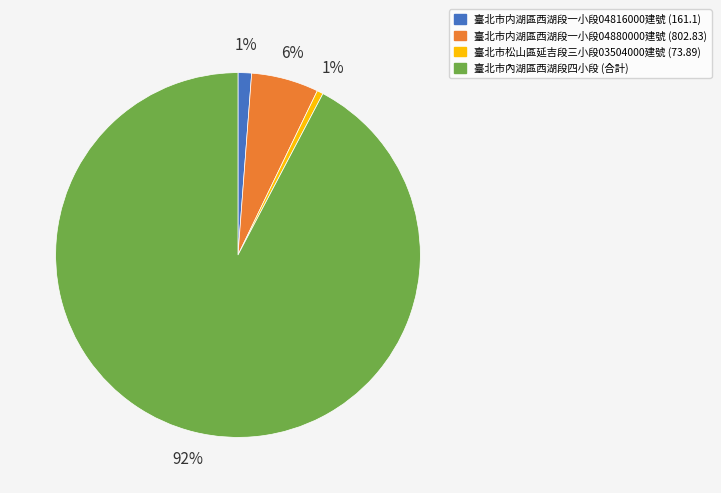

To the nearest percent, what is the average slice percentage?

25%